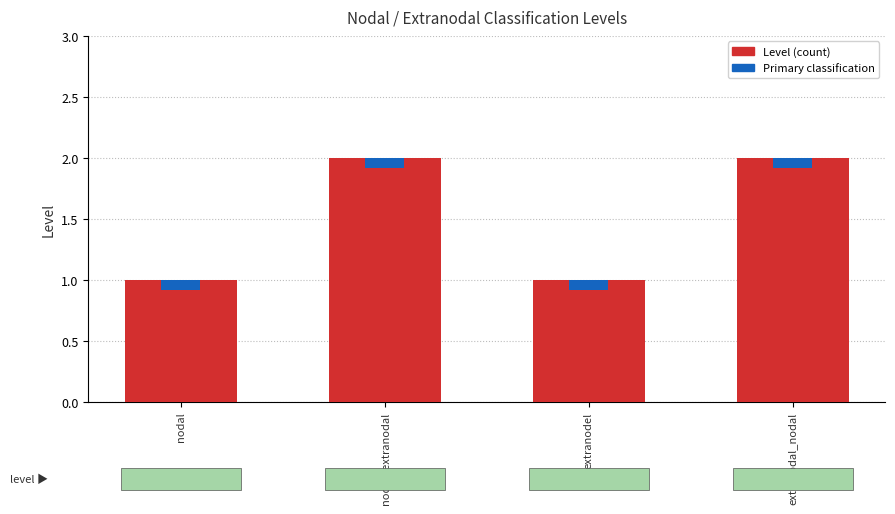

Reading left to right, extract all data points from this chart.

nodal=1	nodal_extranodal=2	extranodel=1	extranodal_nodal=2